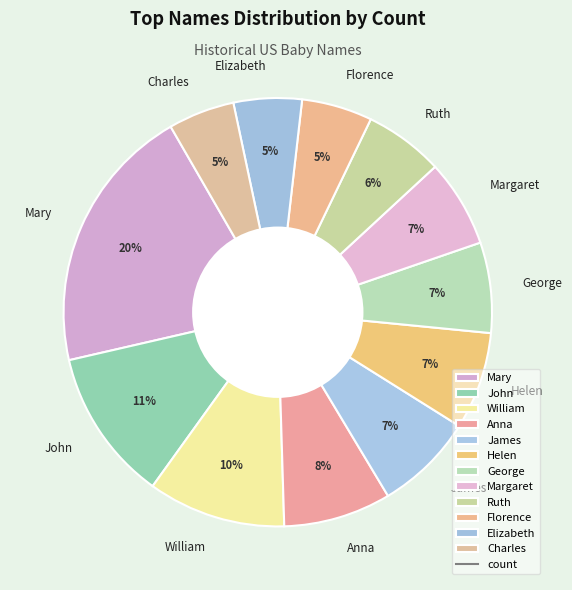

What is the largest slice in the pie chart?

Mary